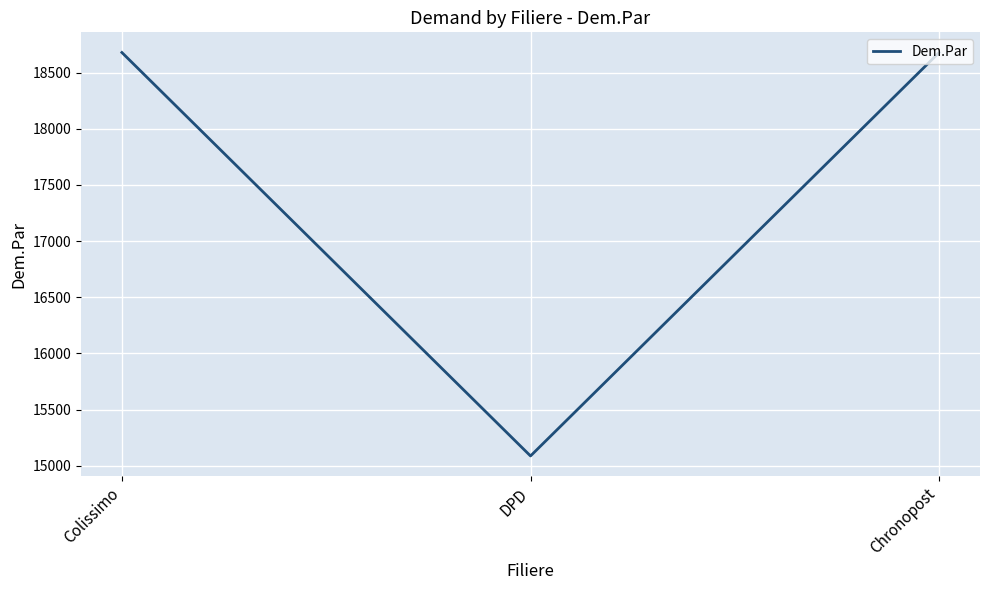

What is the smallest value displayed?

15087.0